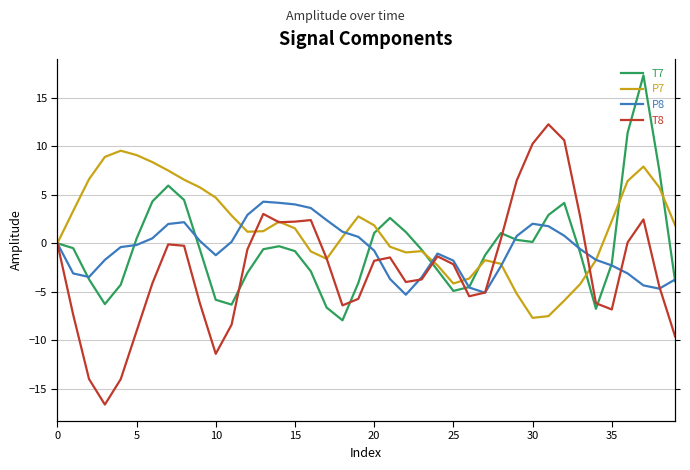

After their last crossing, which series has the higher values: P8 or T8?

P8